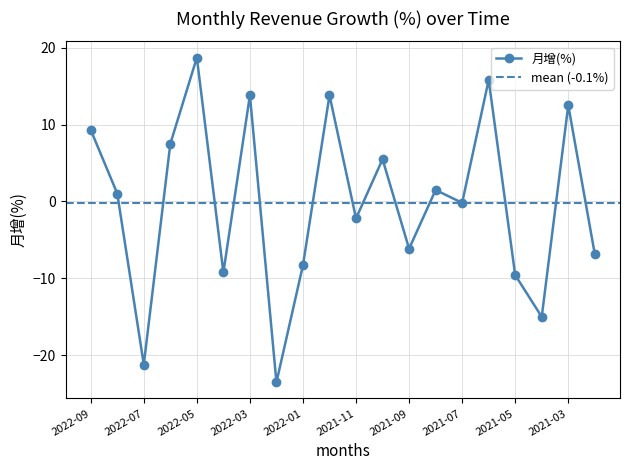

The chart shows a value of 6.2 at 2022-03. True or false?

False